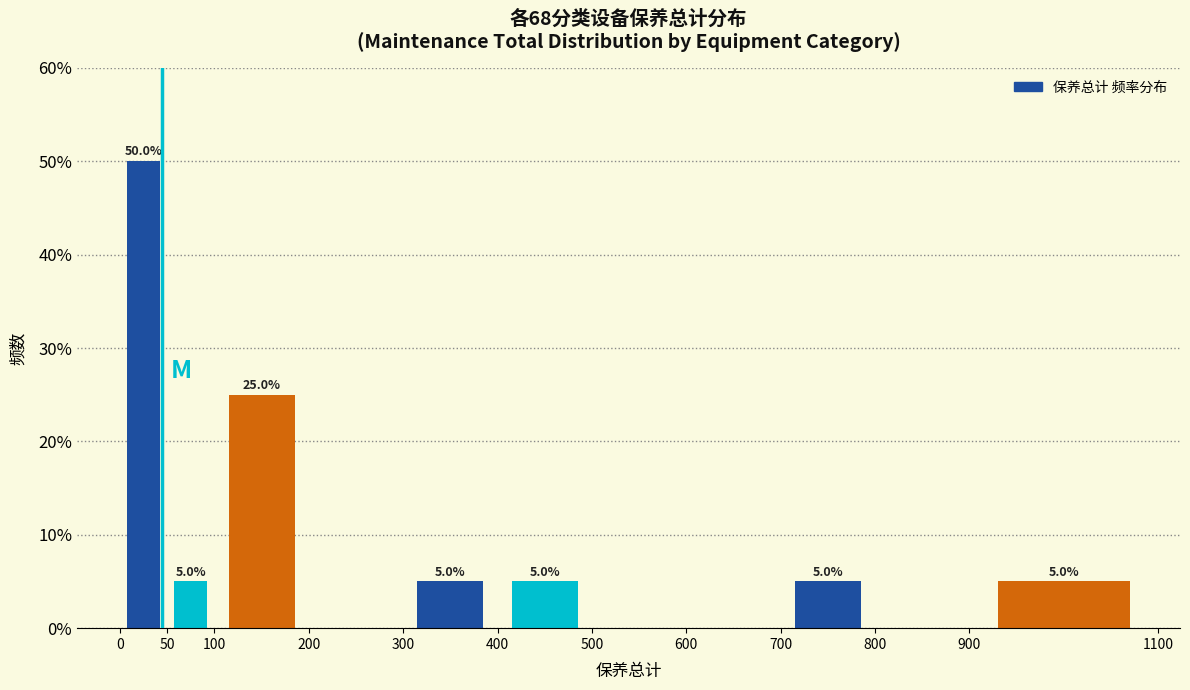

Which range on the x-axis has the tallest bar?

0 to 50